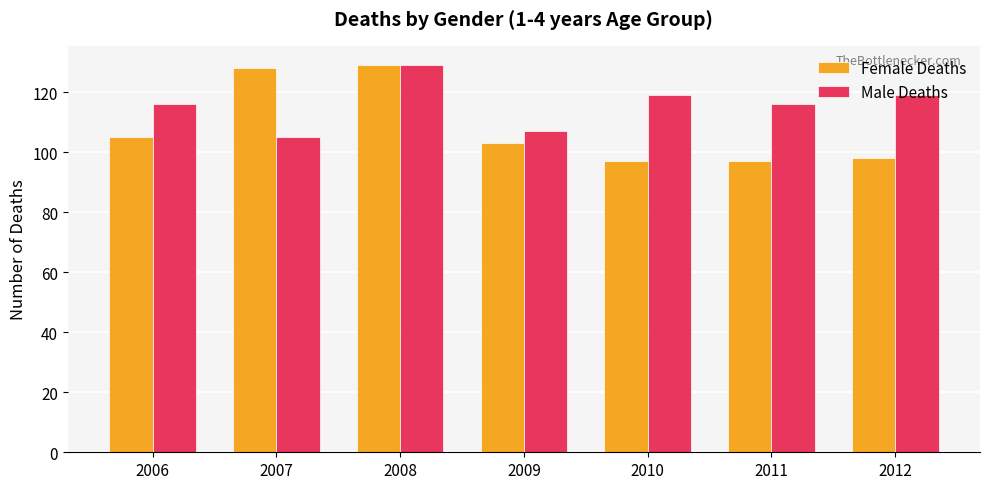

What is the average value of the Female Deaths series?

108